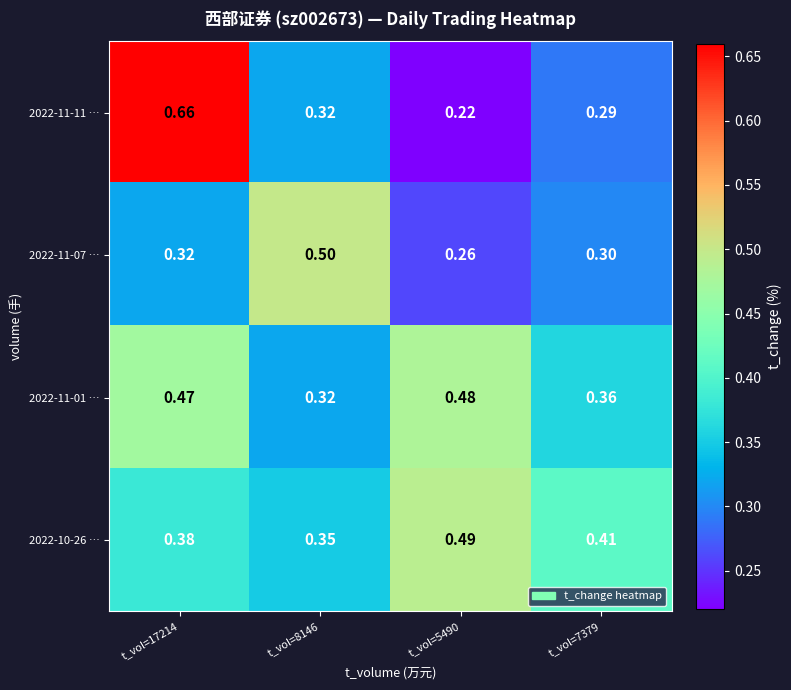

At which category is the sum across all series the highest?

t_vol=17214